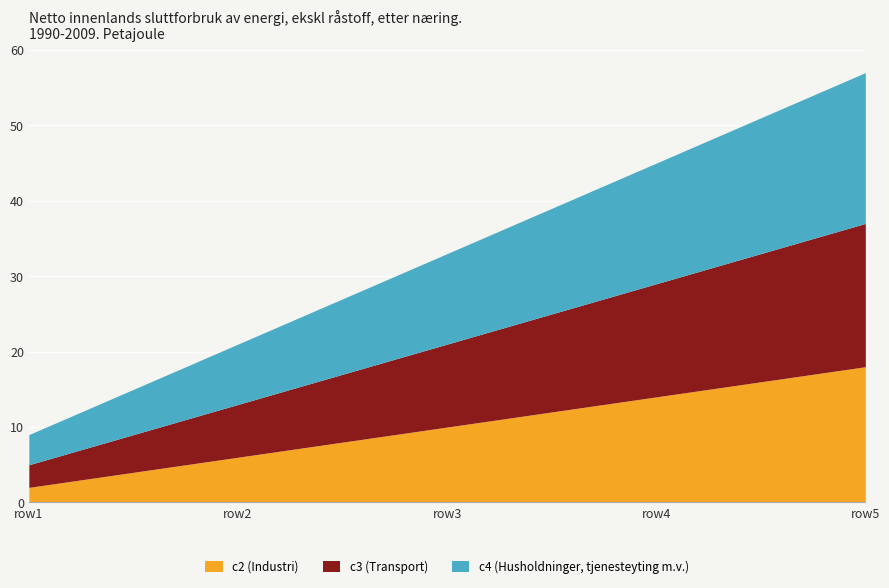

Which series has the largest range (max minus min)?

c4